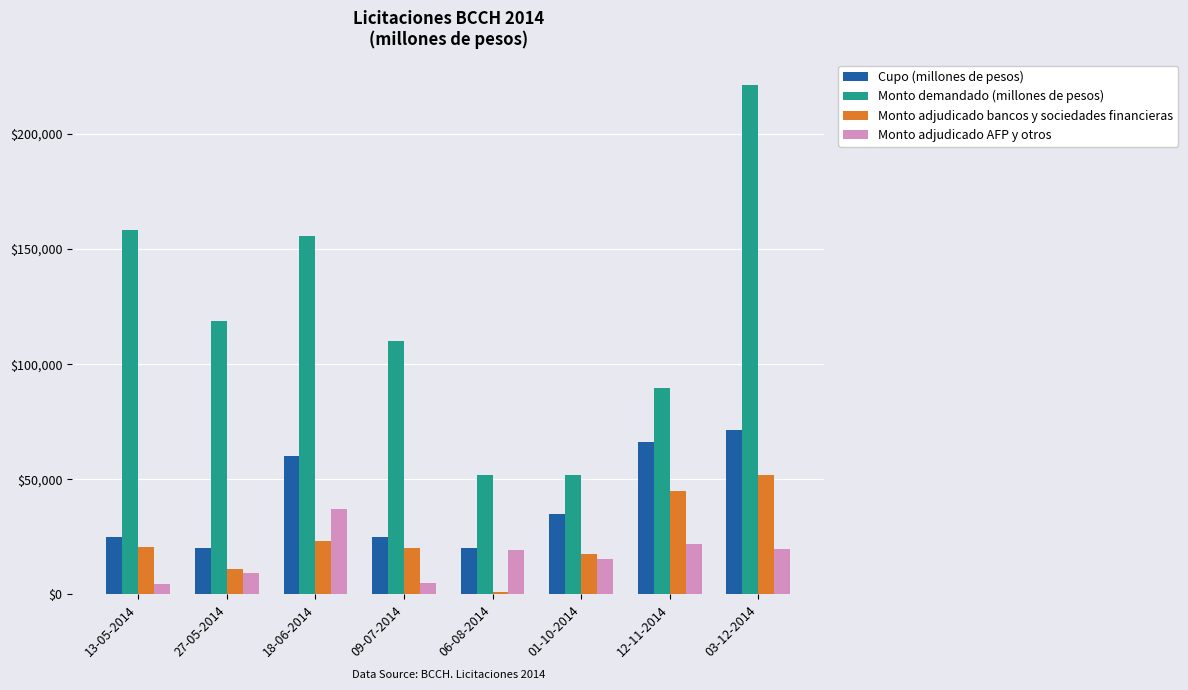

At how many categories does at least one series exceed 79459?

6